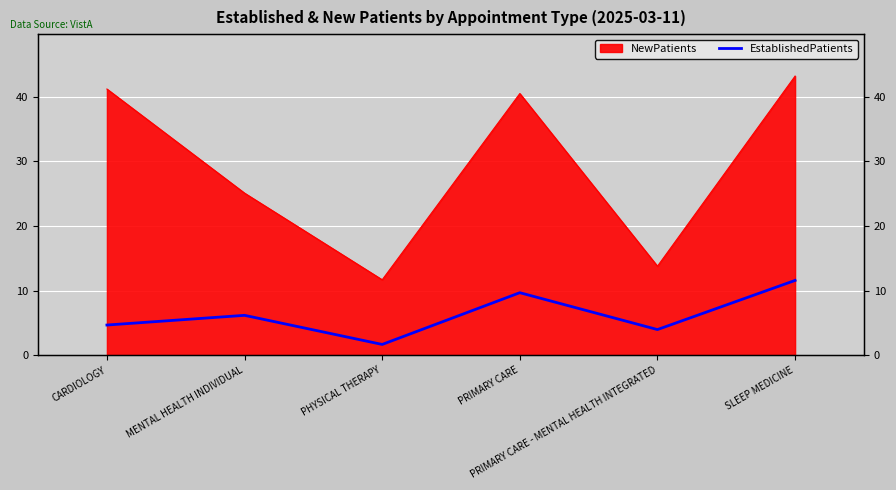

How many interior local peaks (higher than both neighbors) does the data have?

2